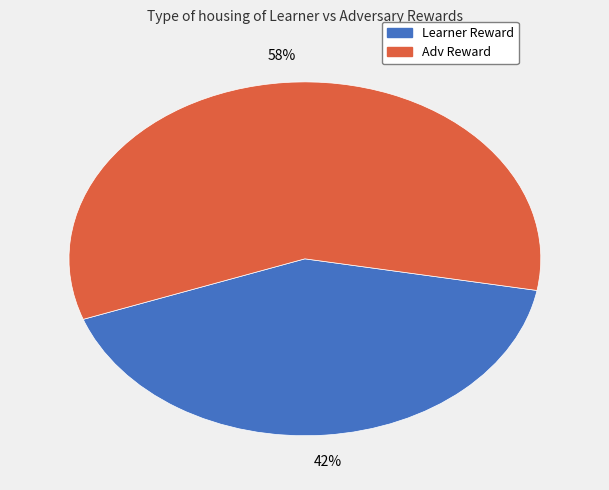

Do Adv Reward and Learner Reward together represent more than half of the pie?

Yes